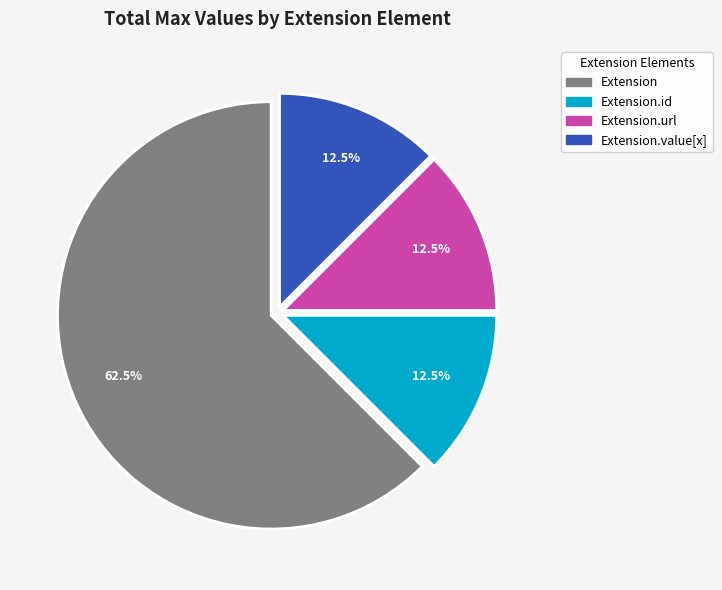

Does any single category account for the majority?

Yes